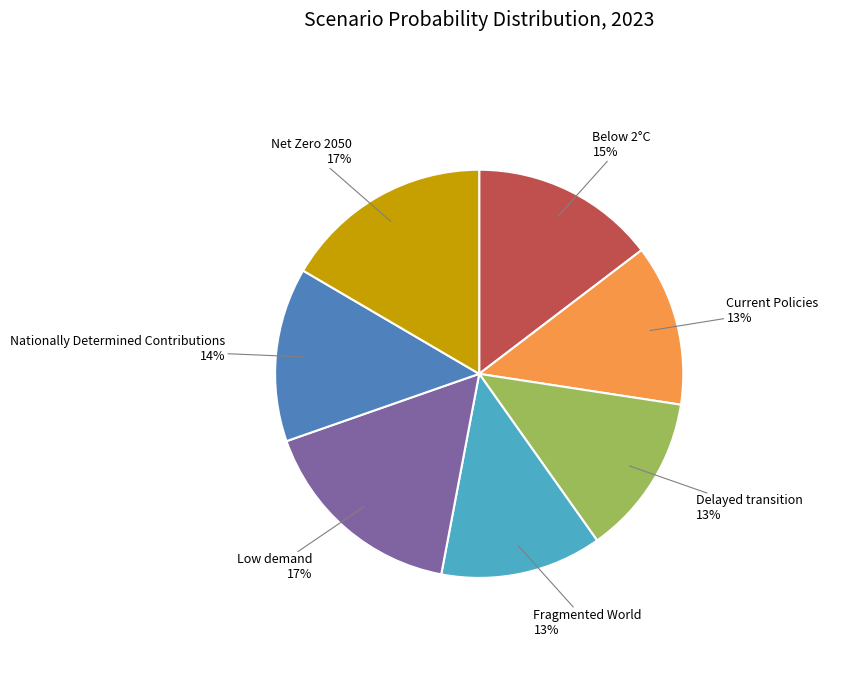

Count the number of slices in the pie.

7